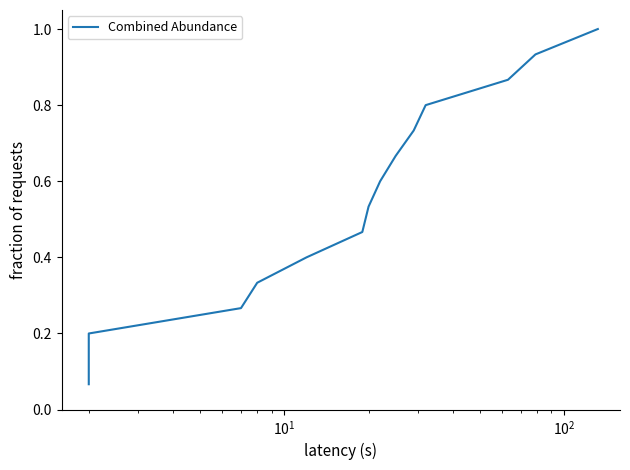

What is the difference between the maximum and minimum values?

0.9